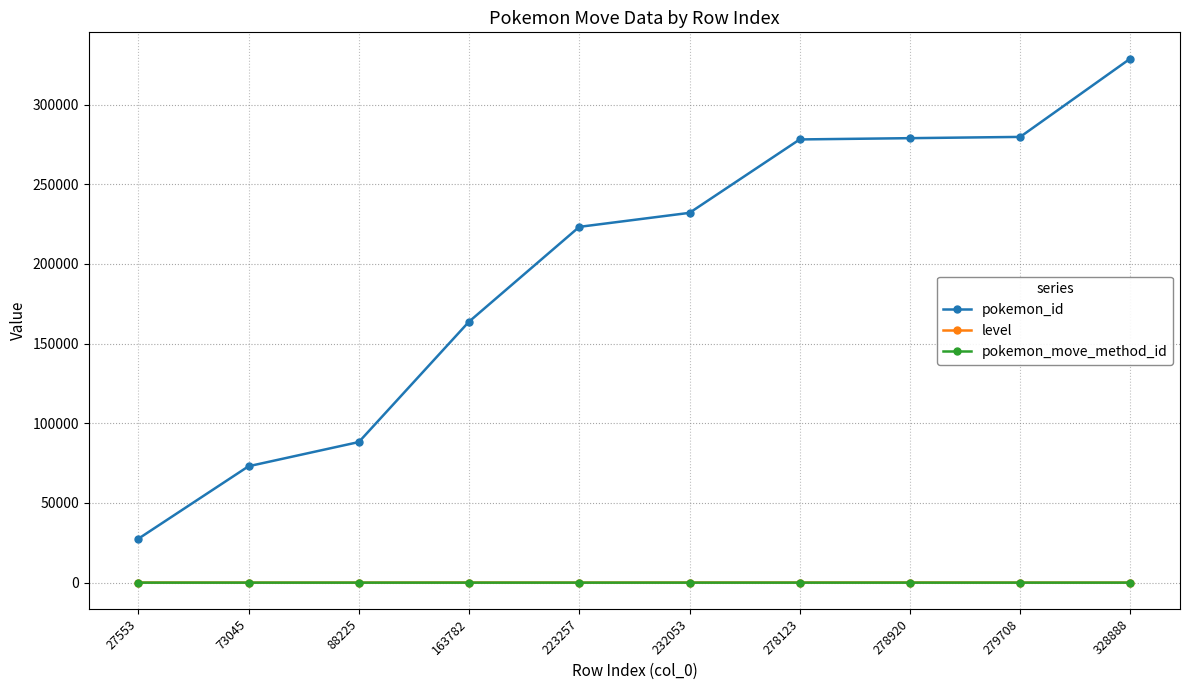

True or false: pokemon_id and pokemon_move_method_id intersect in this chart.

False